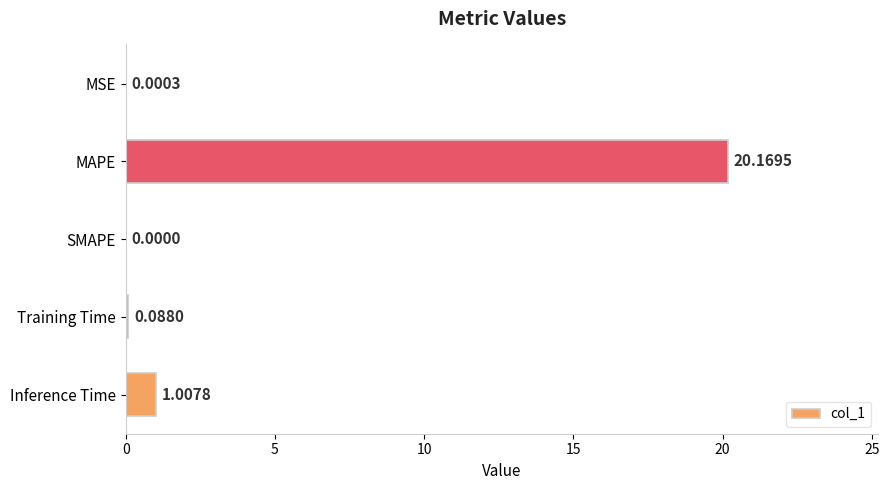

At which category does the chart reach its peak across all series?

MAPE